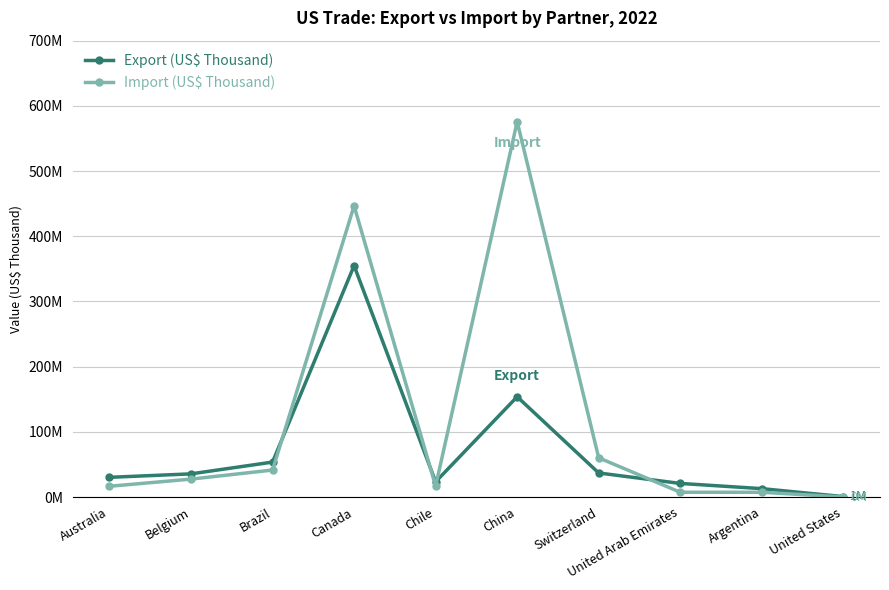

At which category is the sum across all series the highest?

Canada